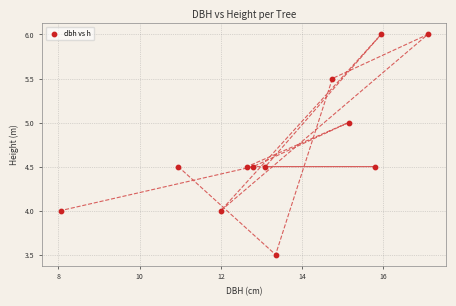

What is the average X value?

13.5